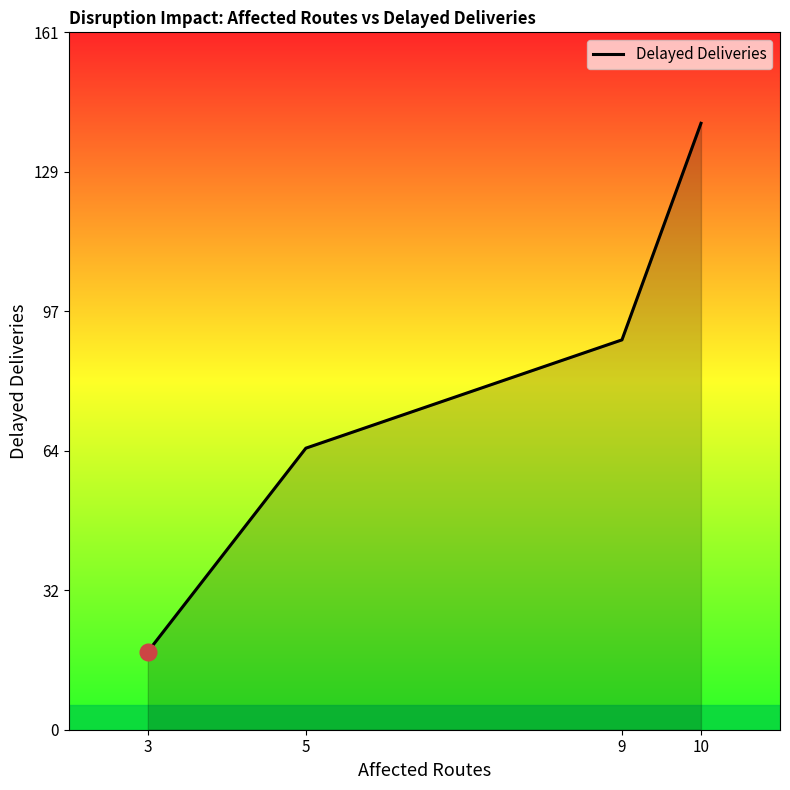

Rank the categories by value from lowest to highest.

3, 5, 9, 10